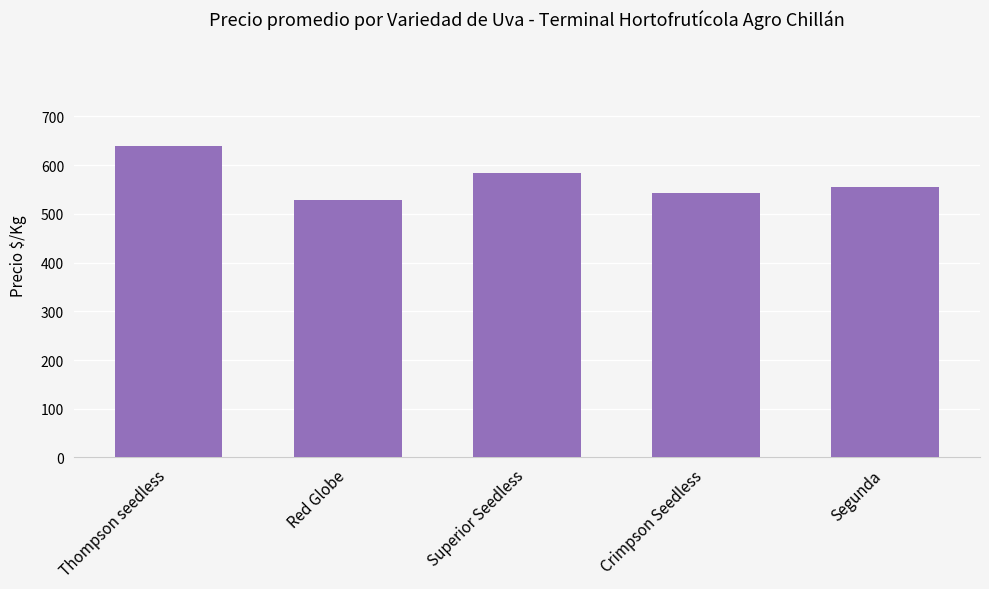

Which has a higher value, Crimpson Seedless or Segunda?

Segunda